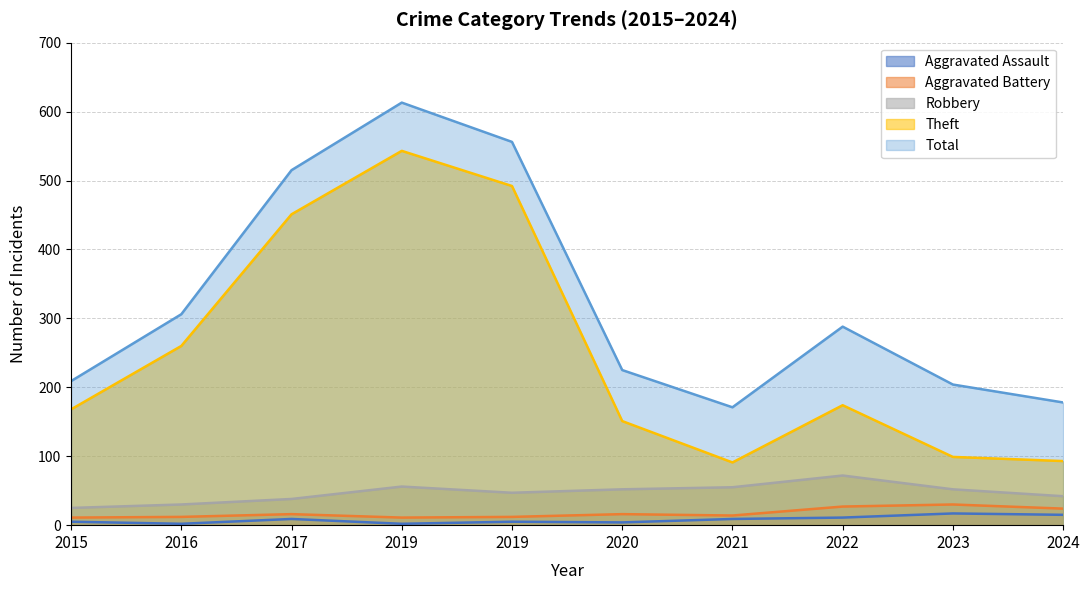

Between 2017 and 2022, which series saw the biggest shift?

Theft